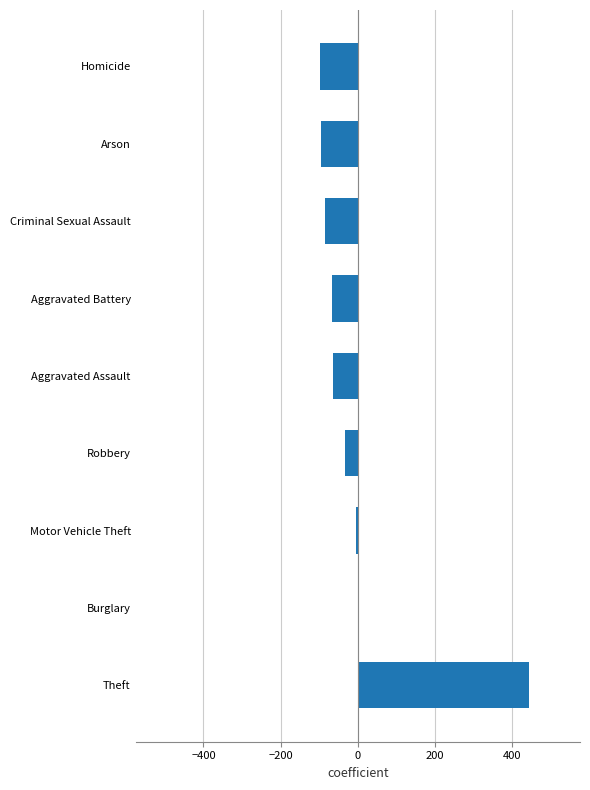

What is the difference between the maximum and second lowest values?

538.7